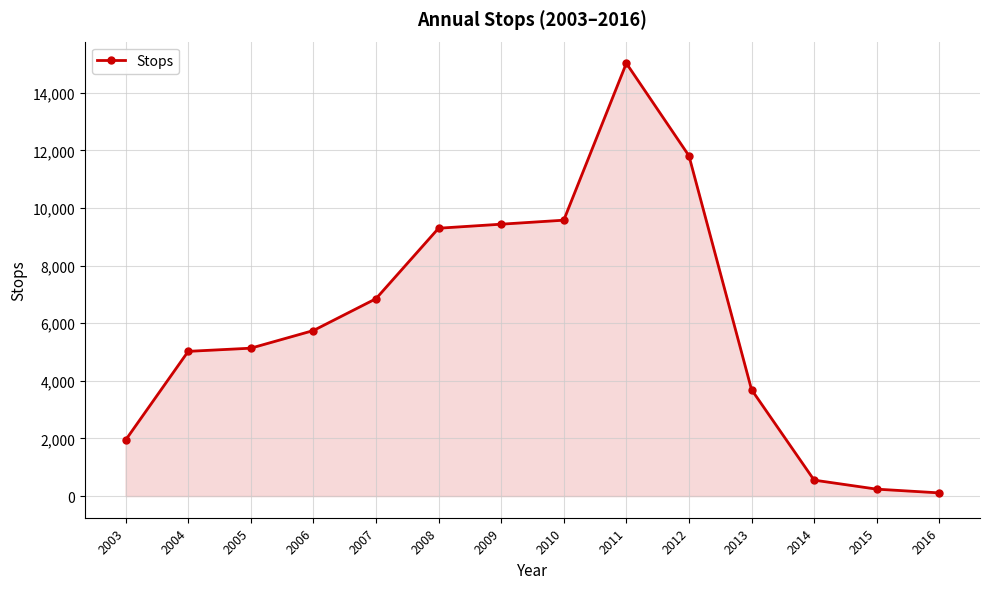

True or false: the data shows 1751 at 2013.

False